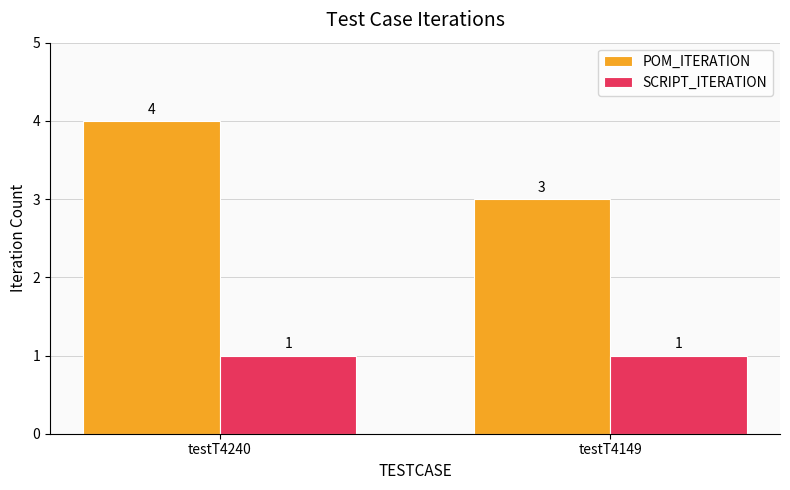

Which category has the highest value across all series?

testT4240